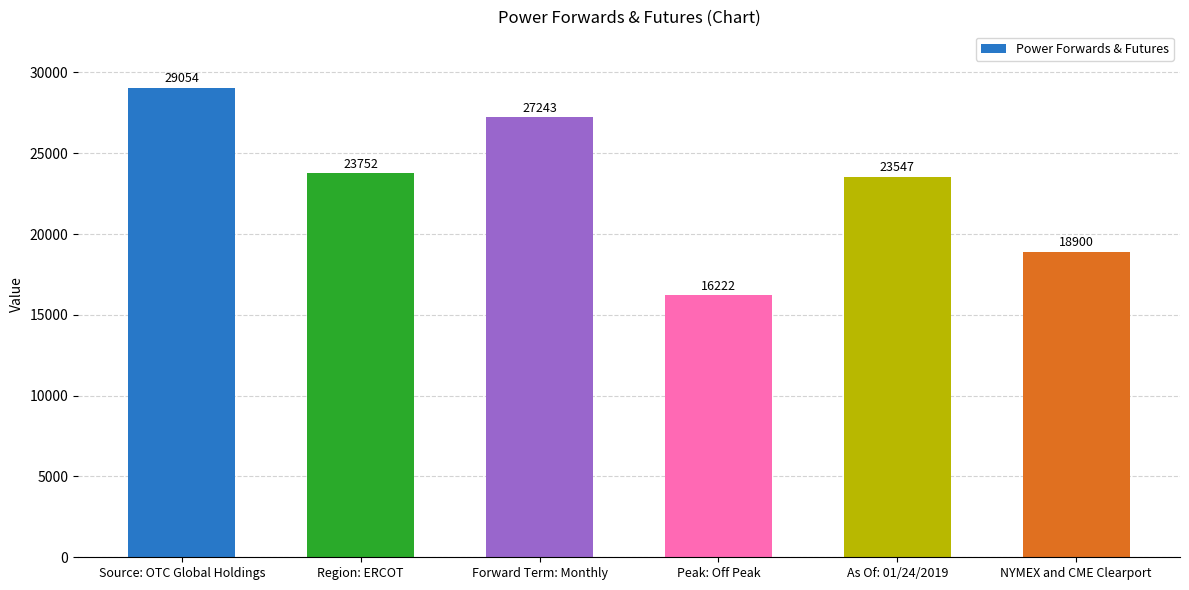

What is the maximum value shown in the chart?

29054